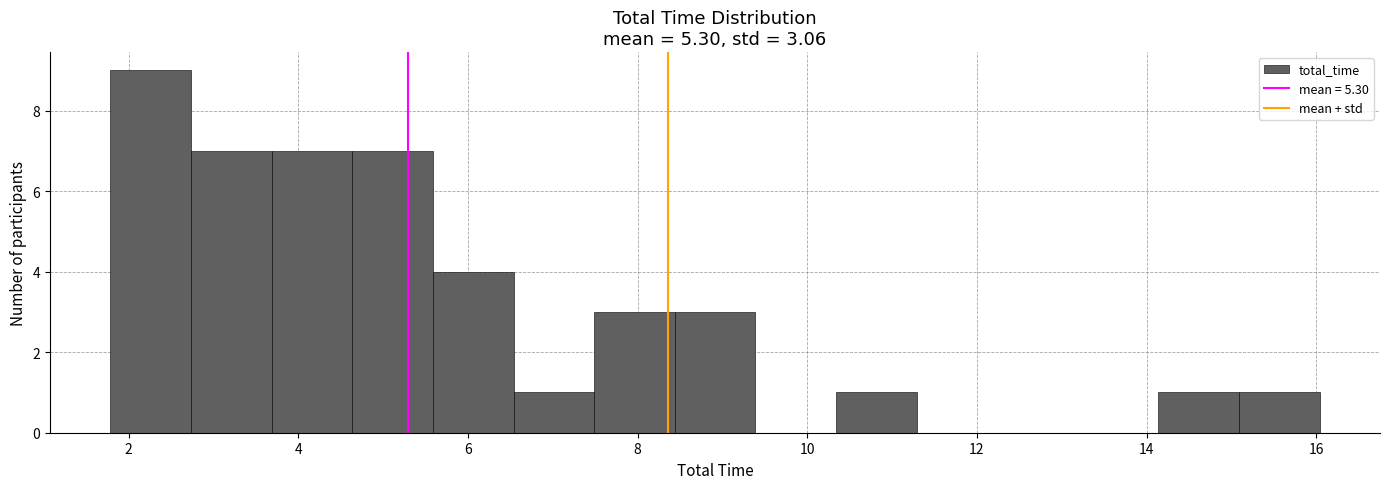

Reading left to right, list every bar in this chart as the range it spans on the x-axis followed by its height. Neither the bar edges nor the heights are printed on the chart, so give them approximately, as read against the axes.

1.8 to 2.8: 9
2.8 to 3.6: 7
3.6 to 4.6: 7
4.6 to 5.6: 7
5.6 to 6.6: 4
6.6 to 7.4: 1
7.4 to 8.4: 3
8.4 to 9.4: 3
9.4 to 10.4: 0
10.4 to 11.2: 1
11.2 to 12.2: 0
12.2 to 13.2: 0
13.2 to 14.2: 0
14.2 to 15.0: 1
15.0 to 16.0: 1